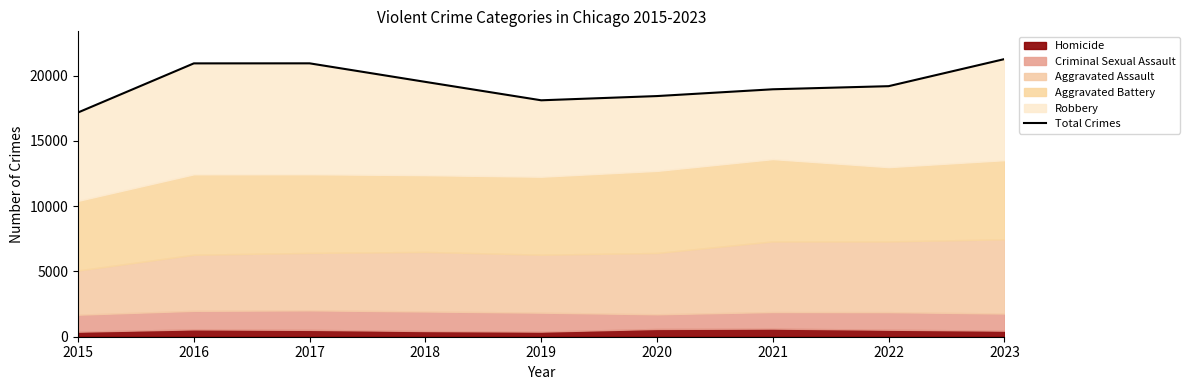

True or false: the data shows 18955 at 2021.

True